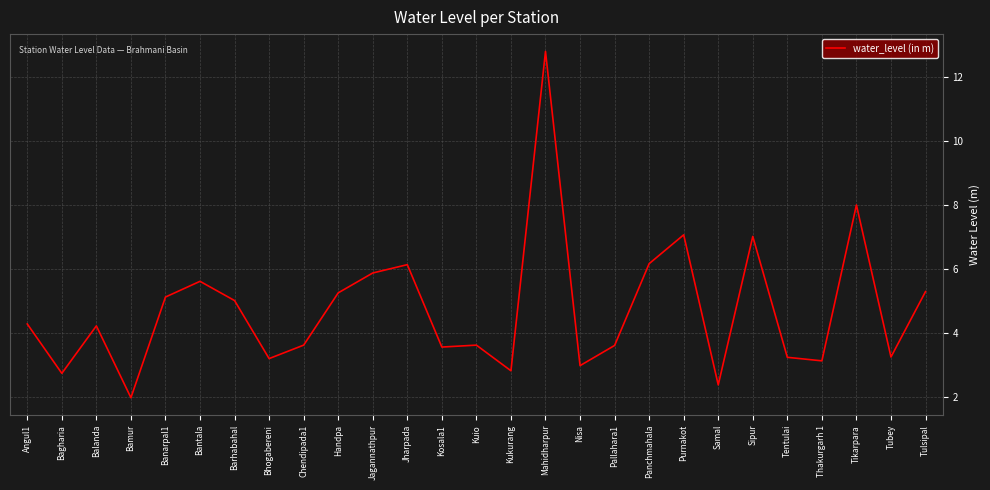

What is the change in value from Jharpada to Kukurang?

-3.3